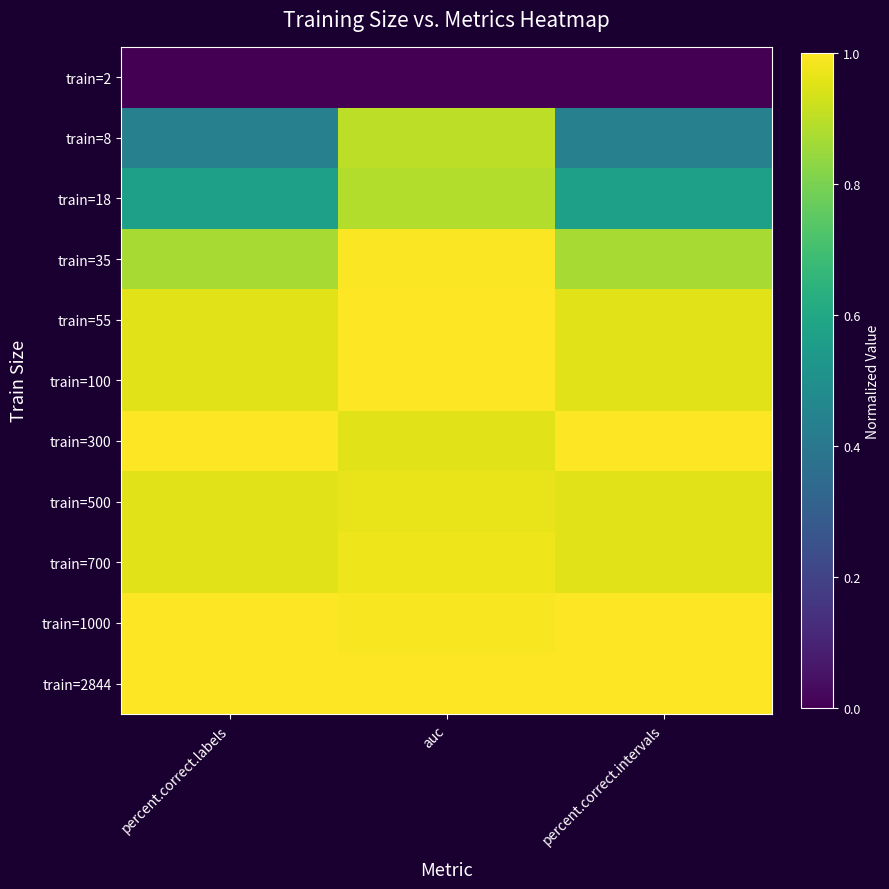

Reading left to right, transcribe all the data shown in this chart.

train=2: percent.correct.labels=0.0	auc=0.0	percent.correct.intervals=0.0
train=8: percent.correct.labels=0.4	auc=0.9	percent.correct.intervals=0.4
train=18: percent.correct.labels=0.6	auc=0.9	percent.correct.intervals=0.6
train=35: percent.correct.labels=0.9	auc=1.0	percent.correct.intervals=0.9
train=55: percent.correct.labels=1.0	auc=1.0	percent.correct.intervals=1.0
train=100: percent.correct.labels=1.0	auc=1.0	percent.correct.intervals=1.0
train=300: percent.correct.labels=1.0	auc=1.0	percent.correct.intervals=1.0
train=500: percent.correct.labels=1.0	auc=1.0	percent.correct.intervals=1.0
train=700: percent.correct.labels=1.0	auc=1.0	percent.correct.intervals=1.0
train=1000: percent.correct.labels=1.0	auc=1.0	percent.correct.intervals=1.0
train=2844: percent.correct.labels=1.0	auc=1.0	percent.correct.intervals=1.0